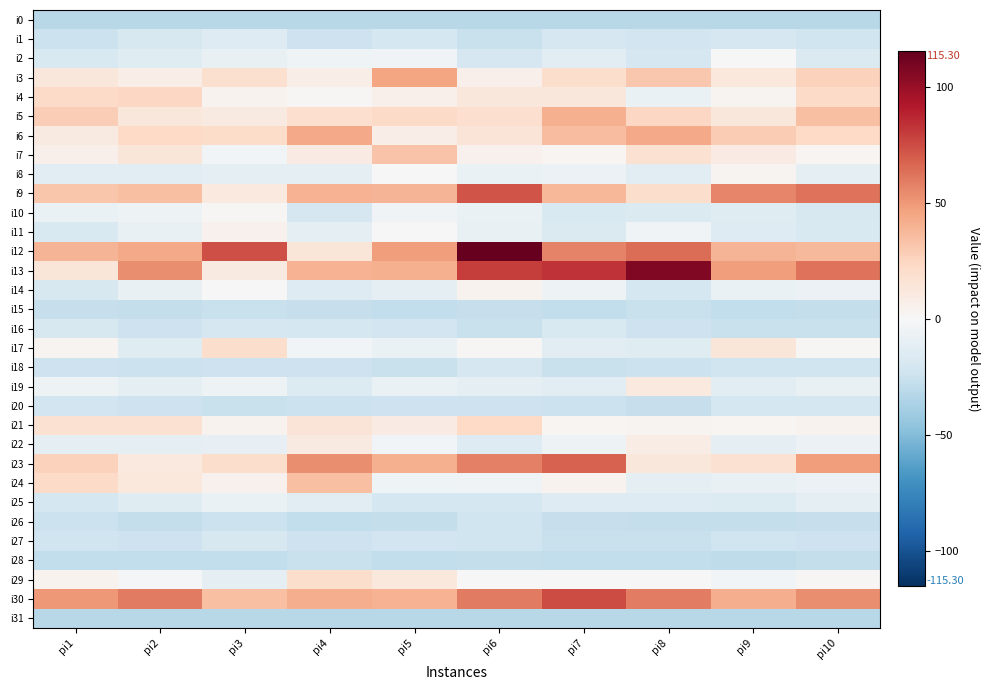

What is the total value across all series at pi7?

74.5